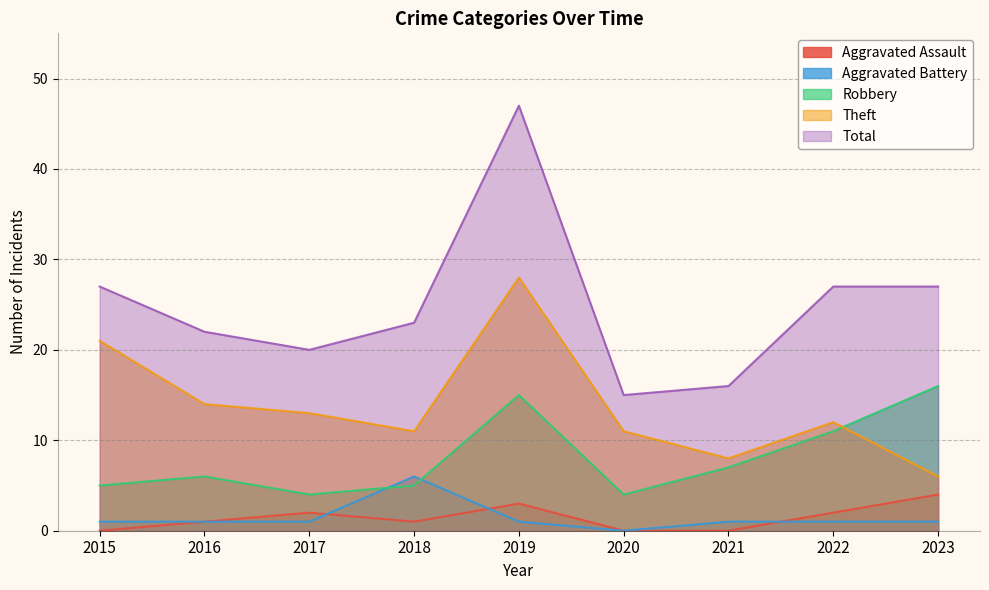

Is the value of Aggravated Assault at 2022 greater than the value of Total at 2023?

No